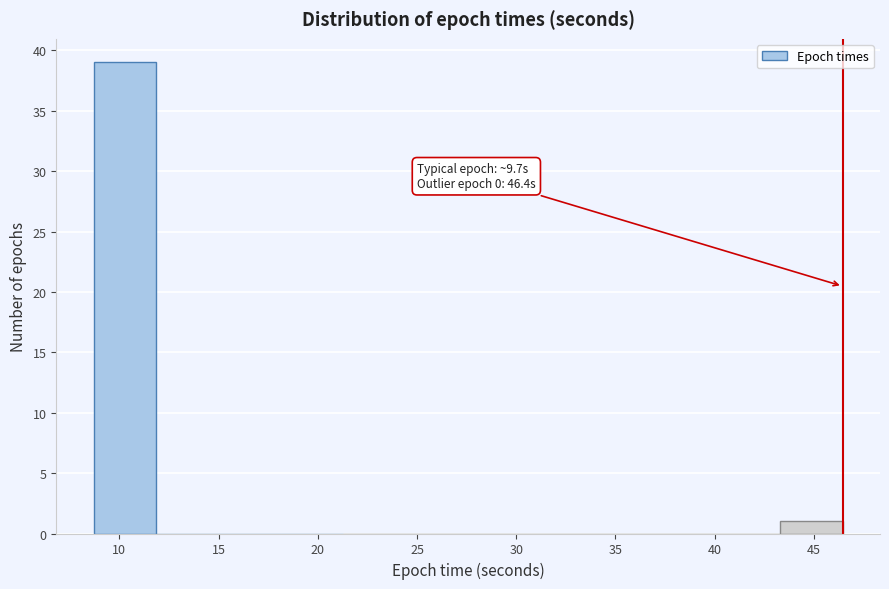

Which range on the x-axis has the tallest bar?

8.5 to 12.0